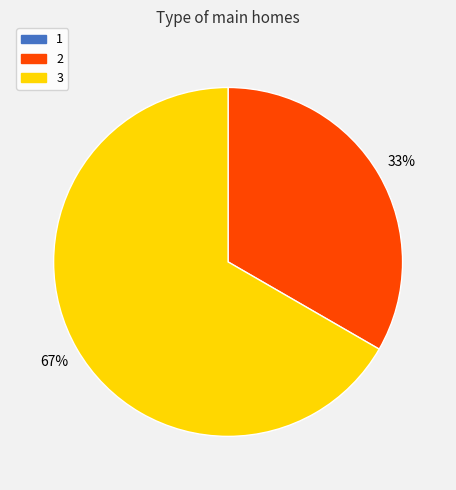

To the nearest percent, what is the average slice percentage?

50%